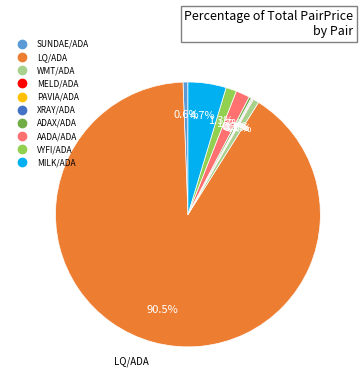

To the nearest percent, what percentage of the pie is SUNDAE/ADA?

1%